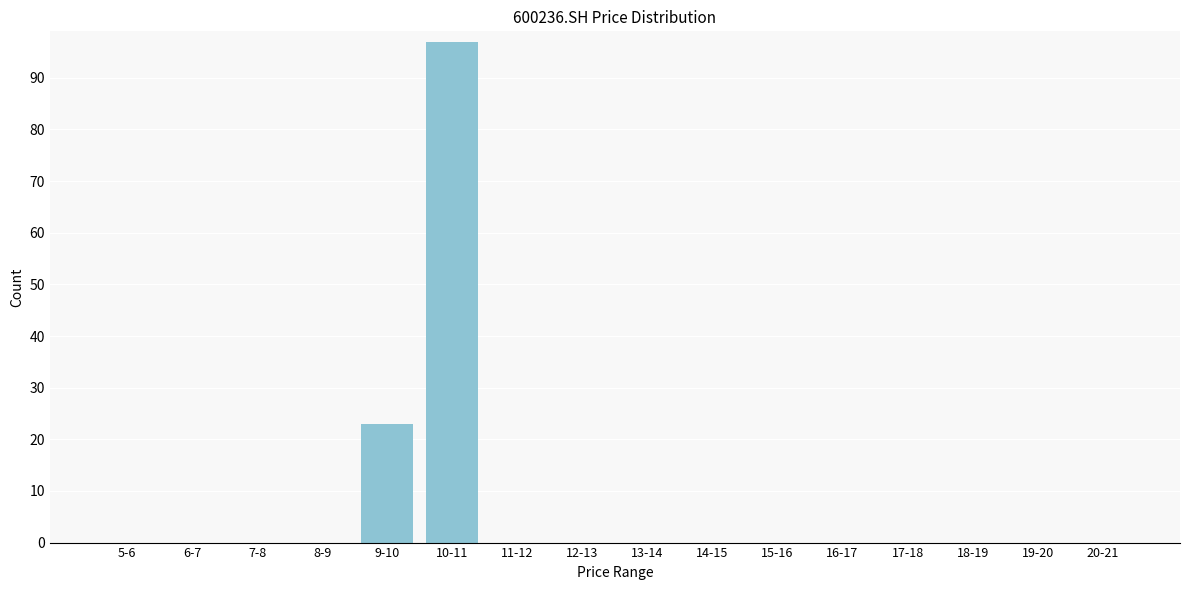

Reading left to right, extract all data points from this chart.

5-6=0	6-7=0	7-8=0	8-9=0	9-10=23	10-11=97	11-12=0	12-13=0	13-14=0	14-15=0	15-16=0	16-17=0	17-18=0	18-19=0	19-20=0	20-21=0